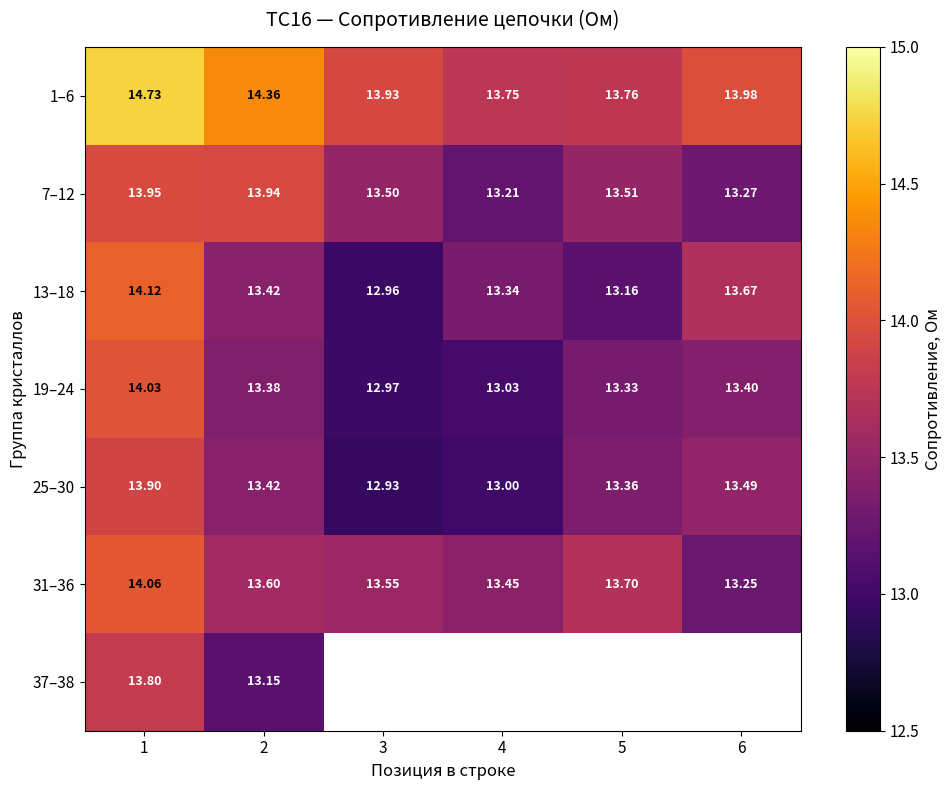

Is the value of 1–6 at 5 greater than the value of 19–24 at 1?

No